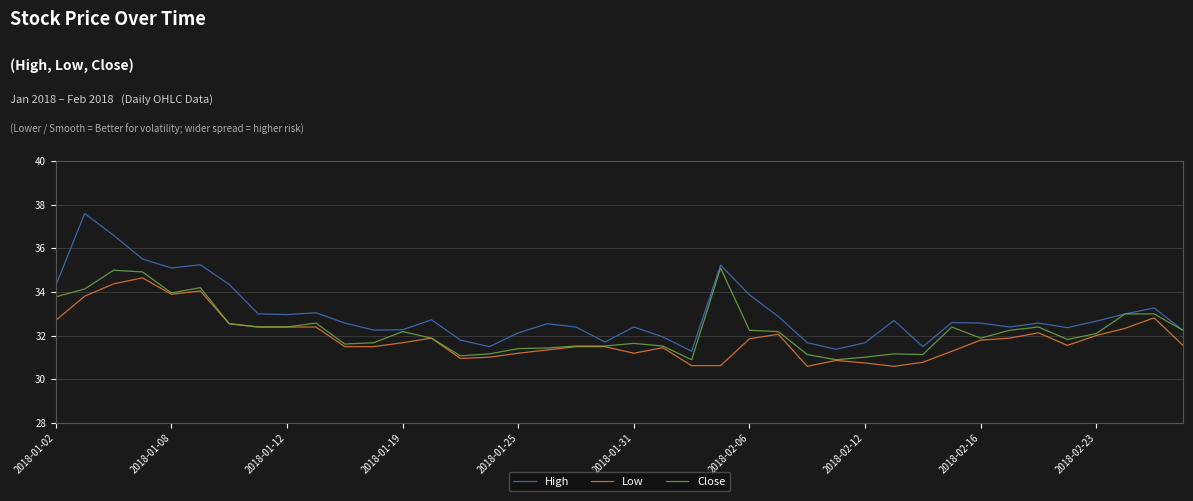

How many lines are shown in the chart?

3